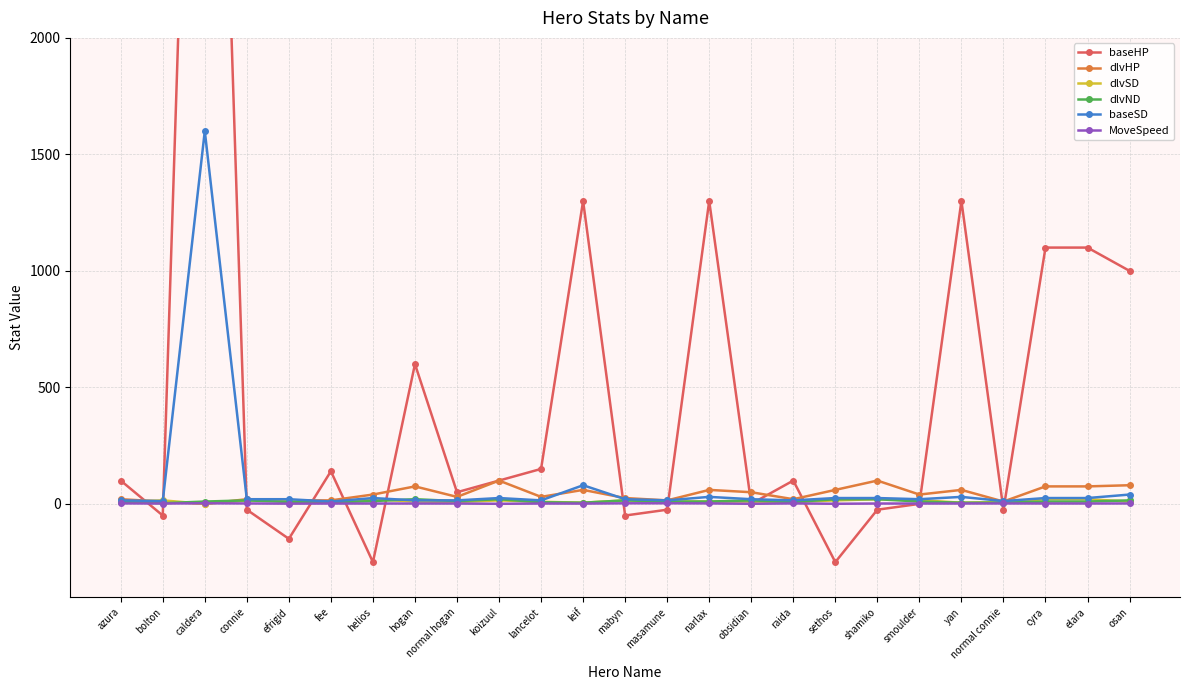

How many times do dlvSD and baseHP cross each other?

14